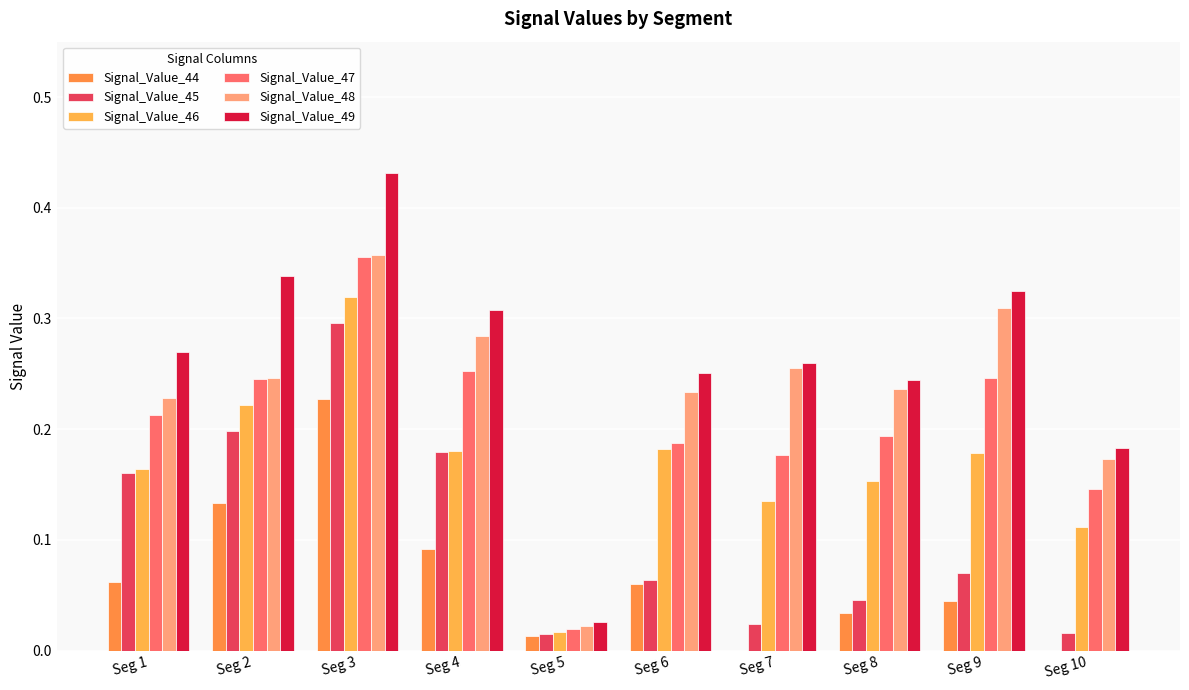

Which series changed the most between Seg 4 and Seg 6?

Signal_Value_45